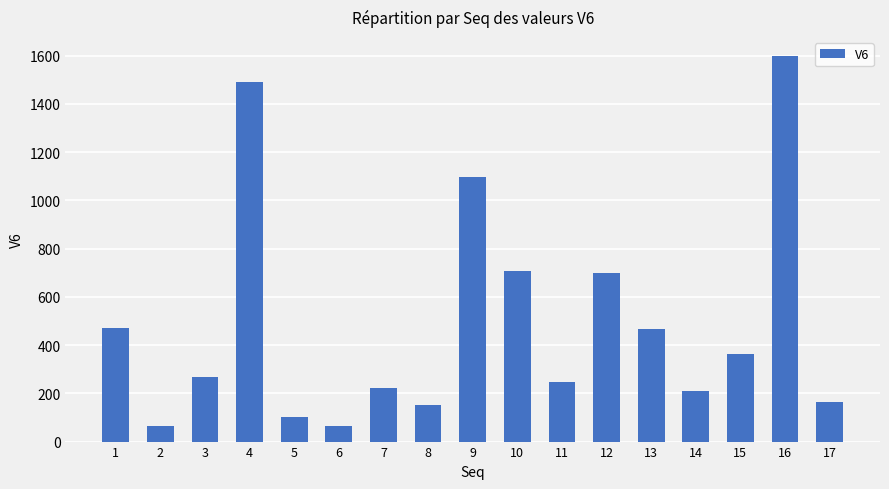

Between 7 and 10, which is larger?

10